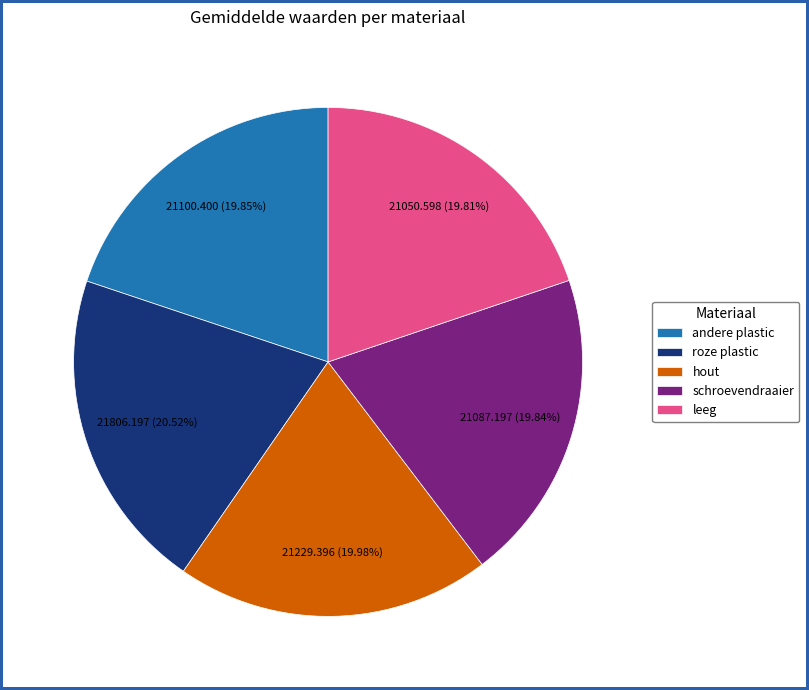

Which slice is the largest?

roze plastic